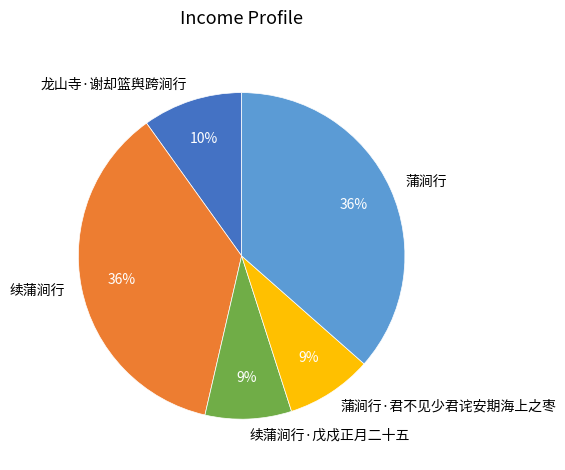

Is there a majority slice in this chart?

No